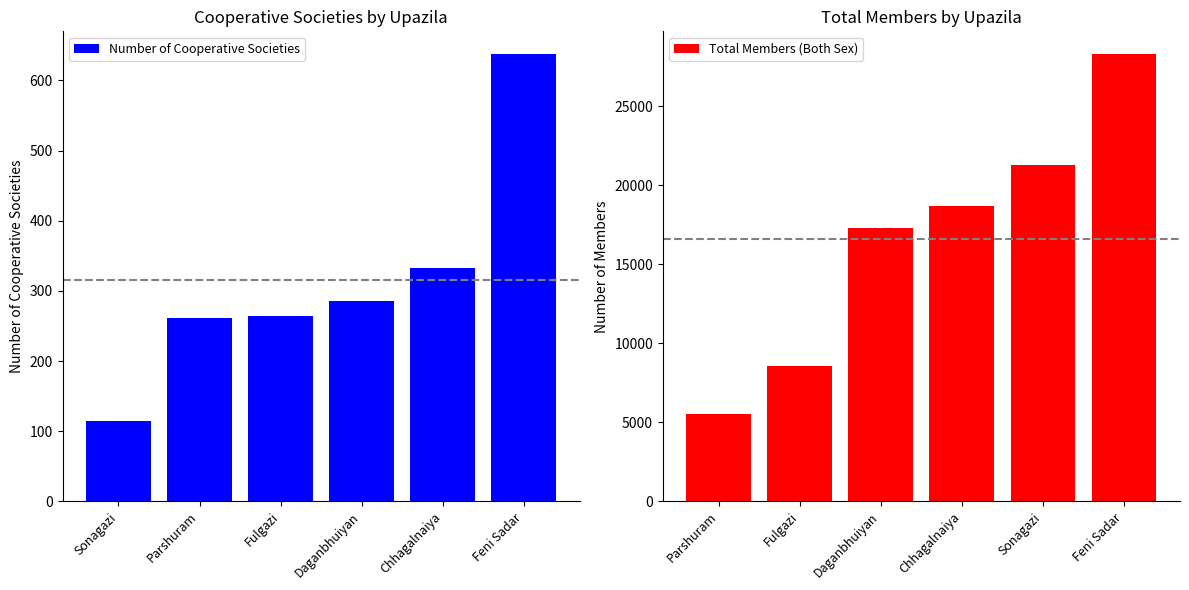

Reading left to right, extract all data points from this chart.

Number of Cooperative Societies: 115	261	264	285	333	638
Total Members (Both Sex): 5517	8560	17286	18700	21268	28337